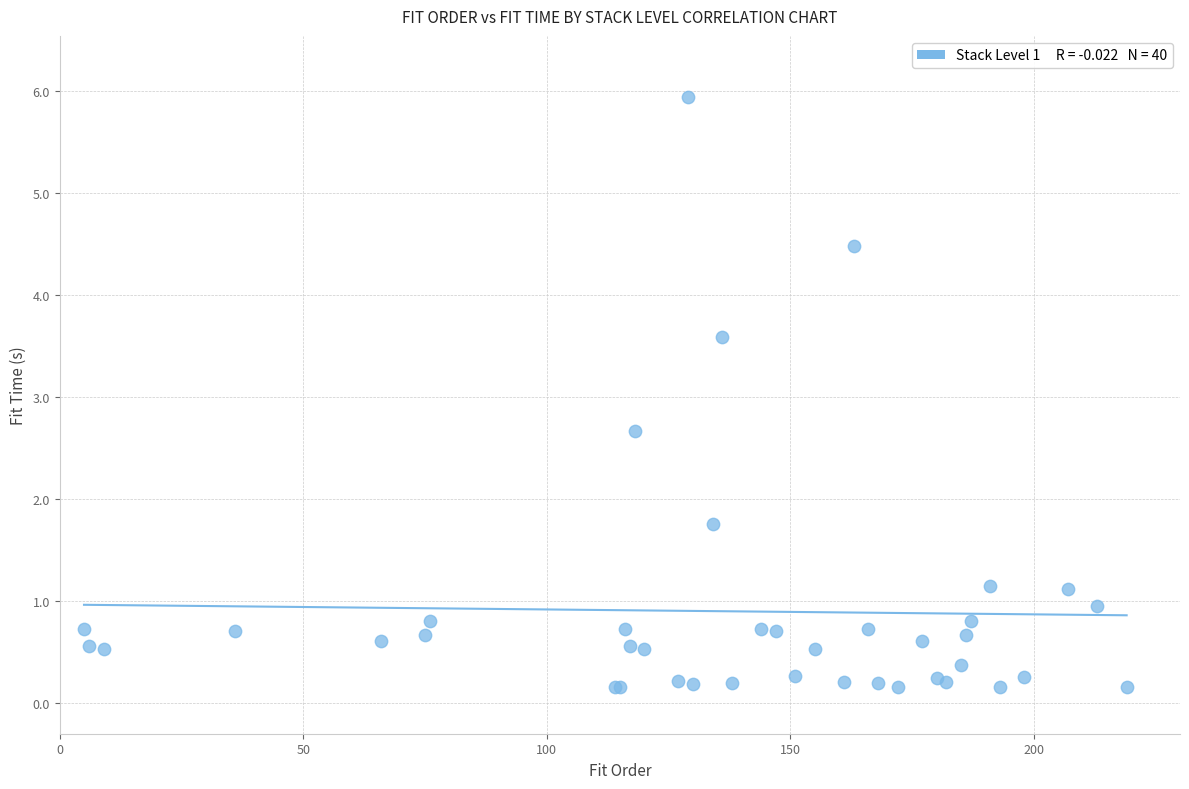

What Y value in the scatter plot is closest to 3?

2.7